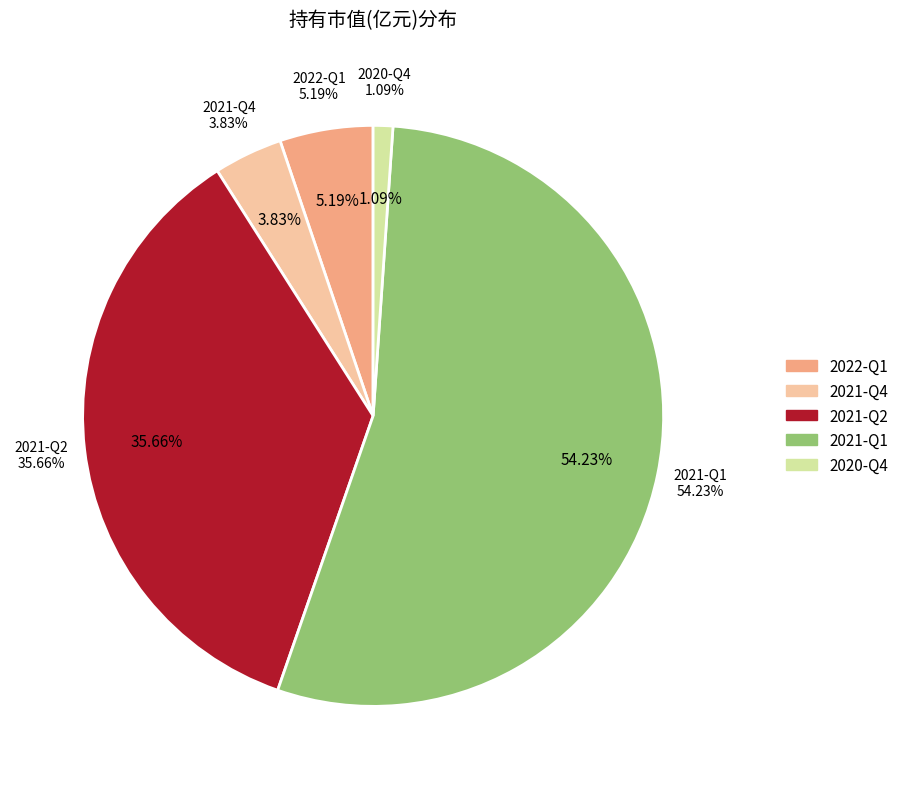

To the nearest percent, what percentage of the pie is 2022-Q1?

5%